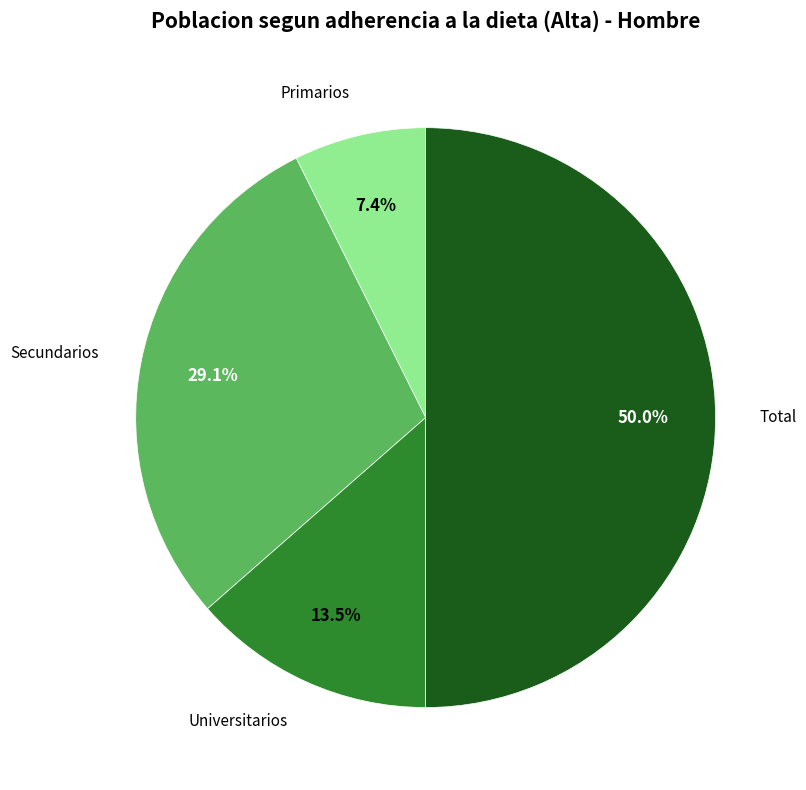

What is the majority slice?

Total